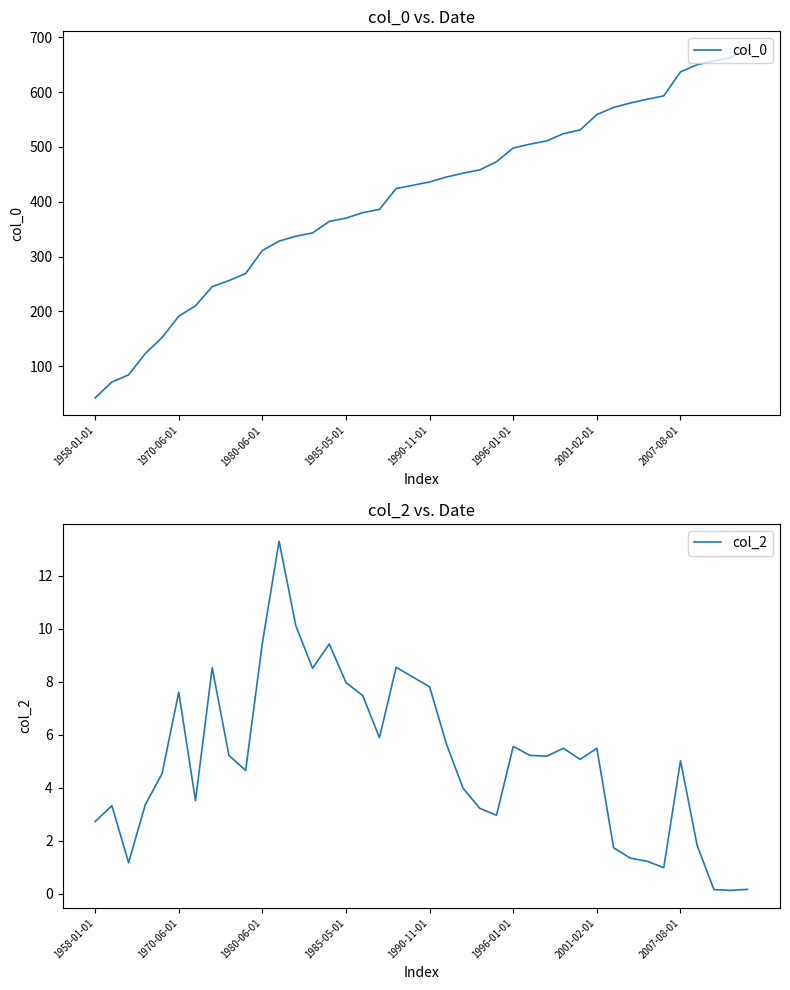

The col_2 series shows 3.1 at 36. True or false?

False